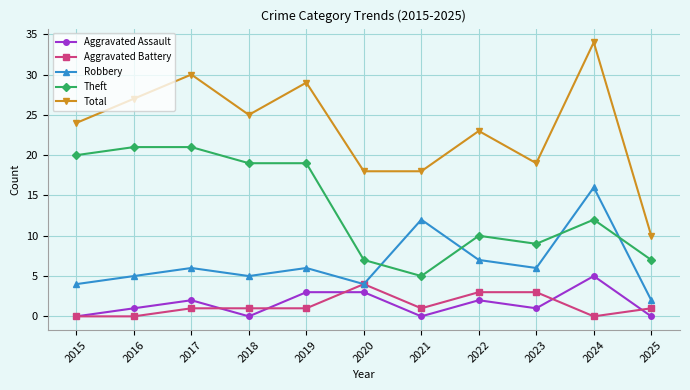

At which category does Robbery reach its first local peak?

2017